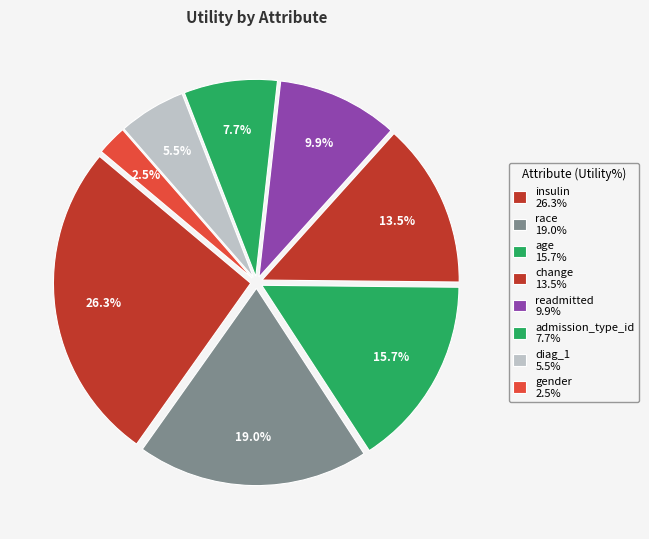

Is it true that age is 2% of the pie?

False